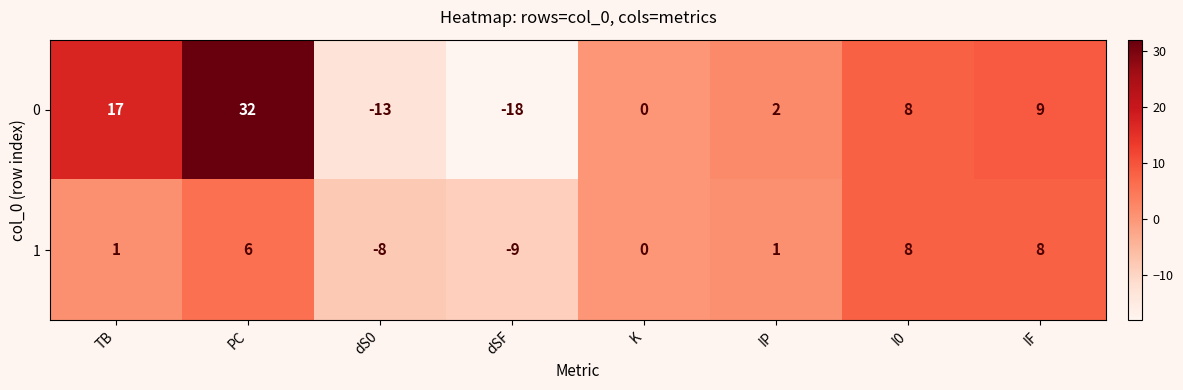

What is the difference between the highest and lowest values at dS0?

5